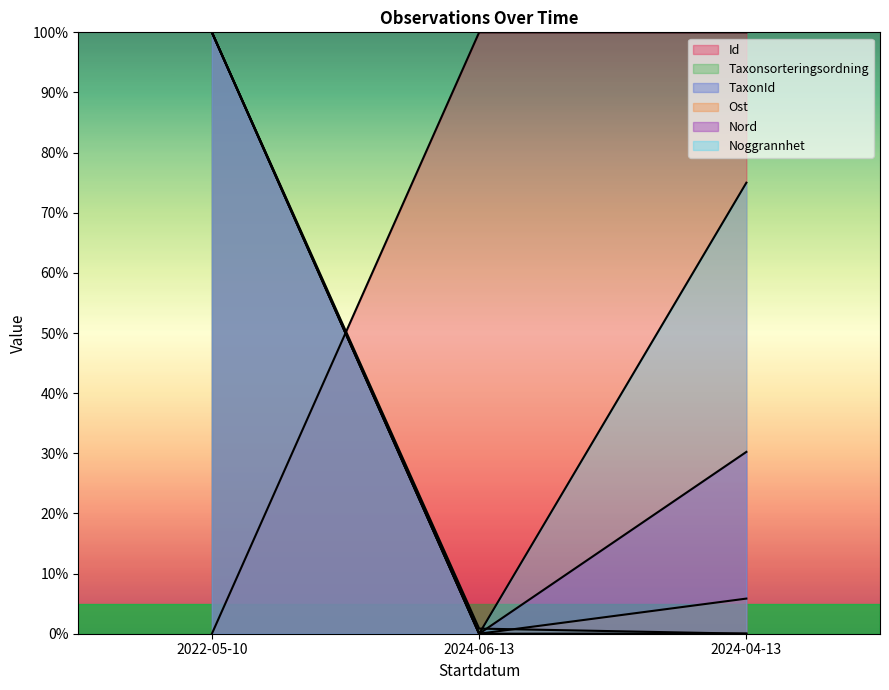

What position from the left is 2024-06-13?

2